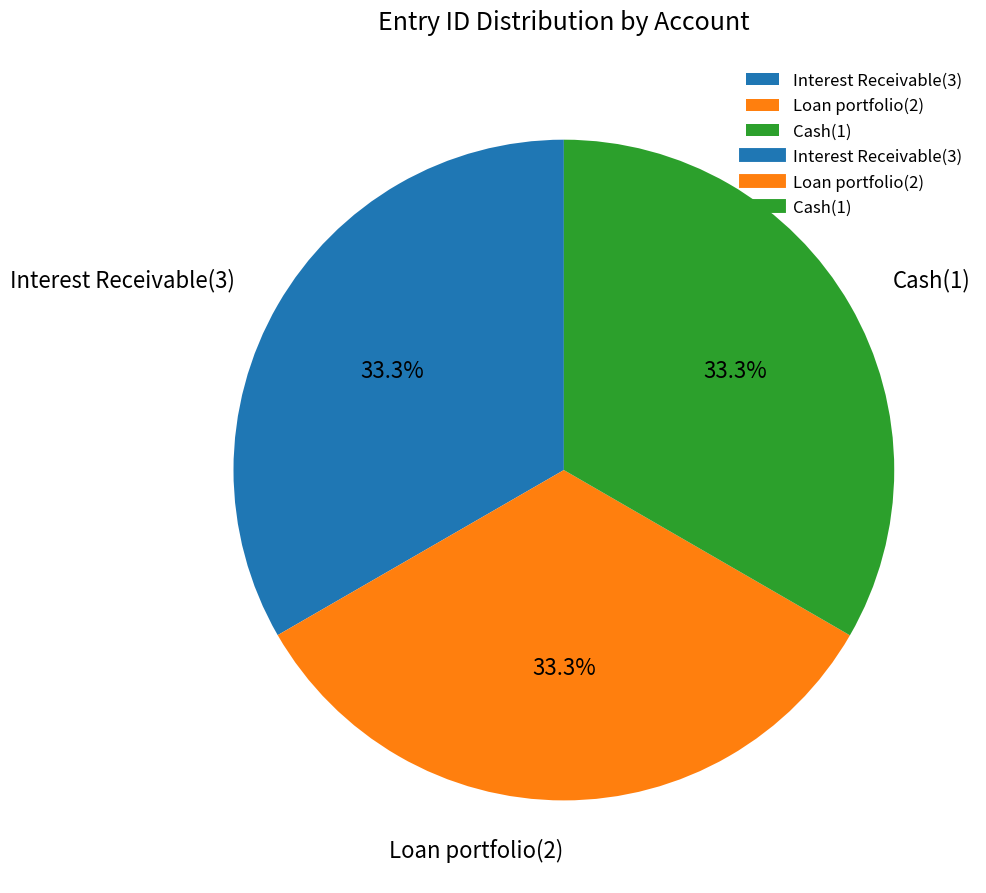

Count the number of slices in the pie.

3